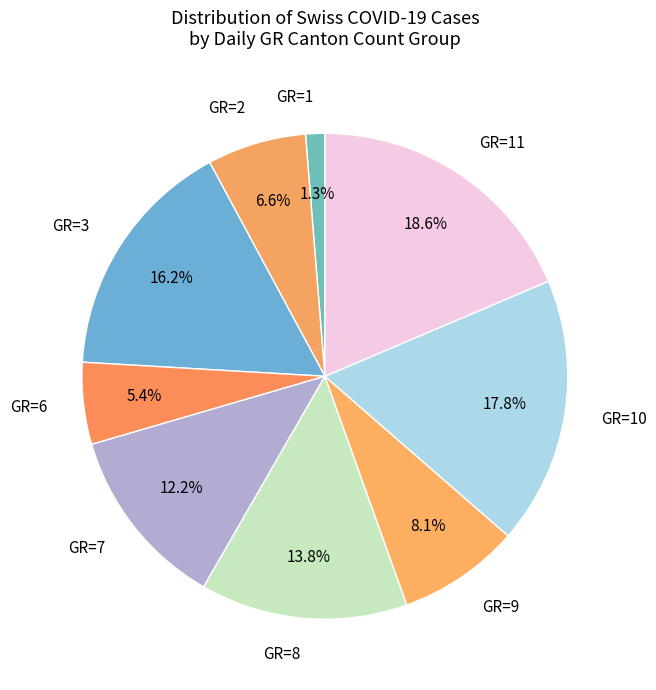

Count the number of slices in the pie.

9